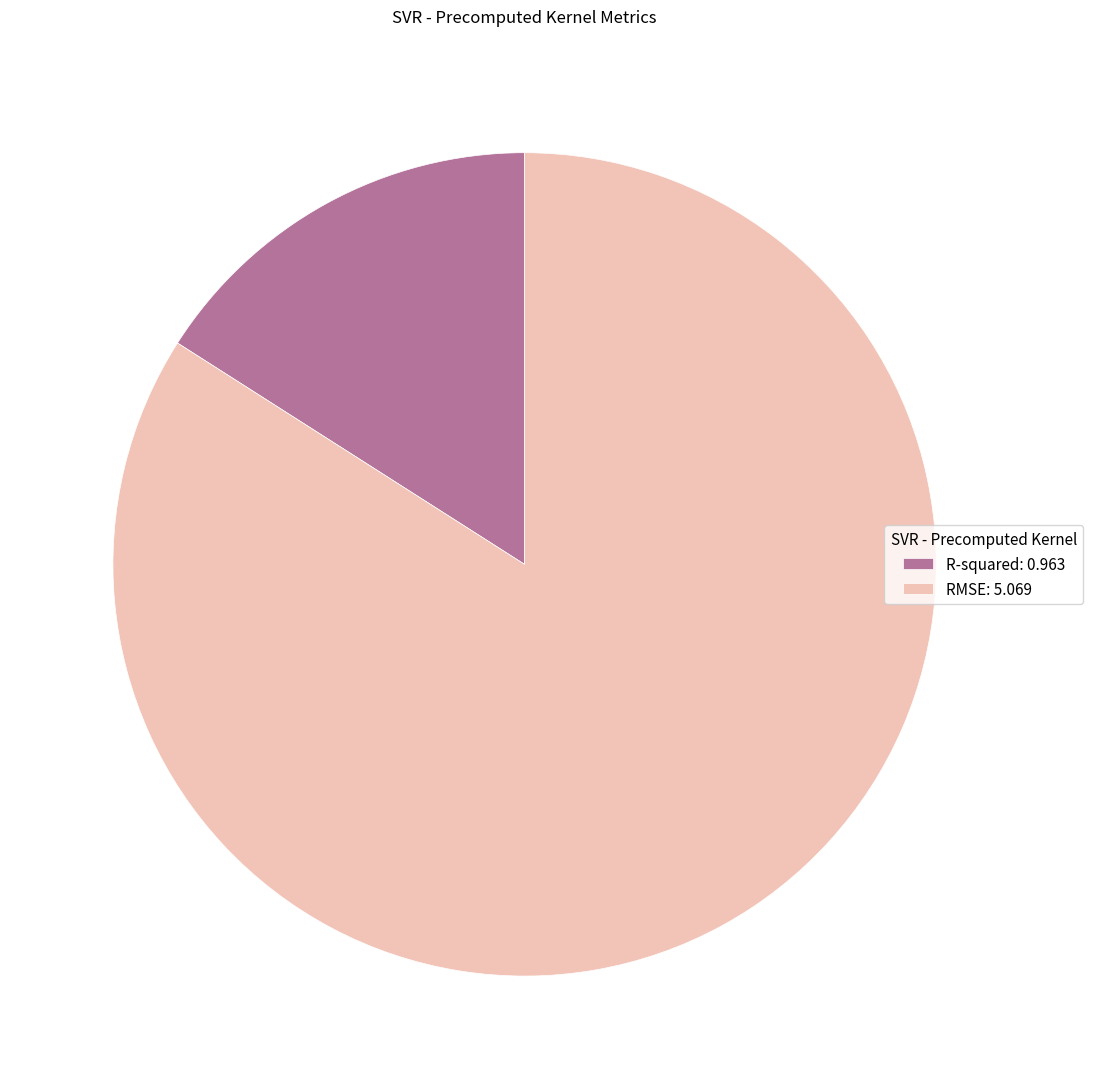

Is there a majority slice in this chart?

Yes